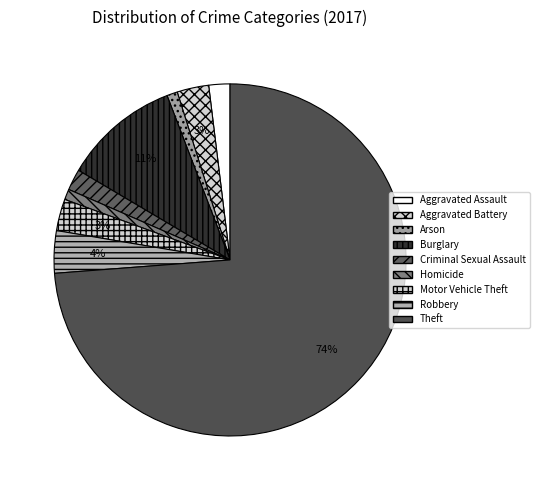

Is it true that Robbery is 1% of the pie?

False